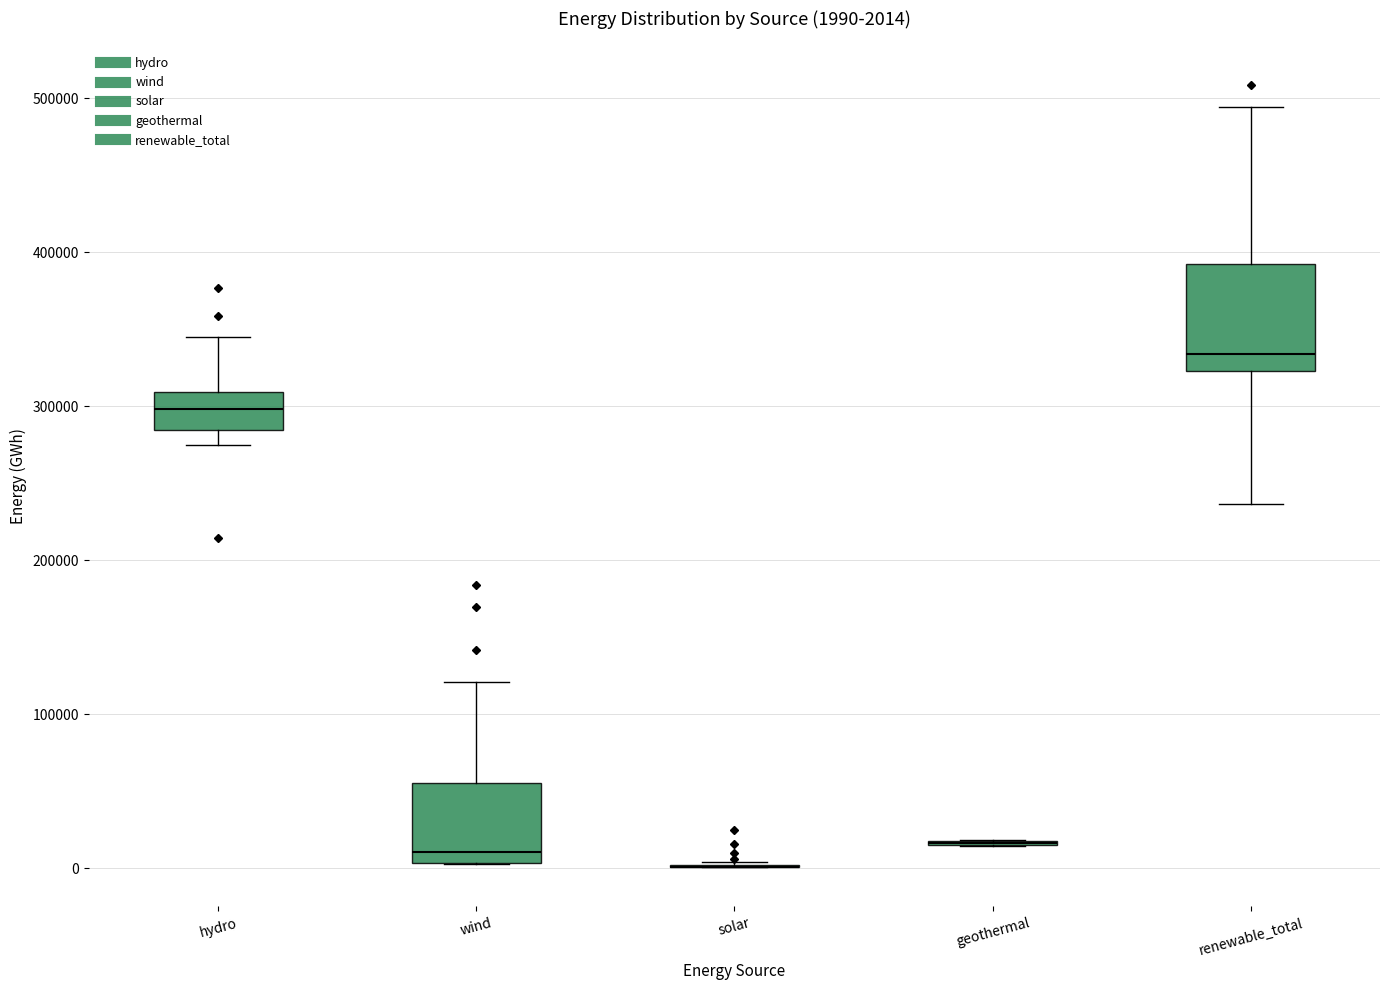

Comparing the boxes themselves (not the whiskers), which one is the tallest?

renewable_total